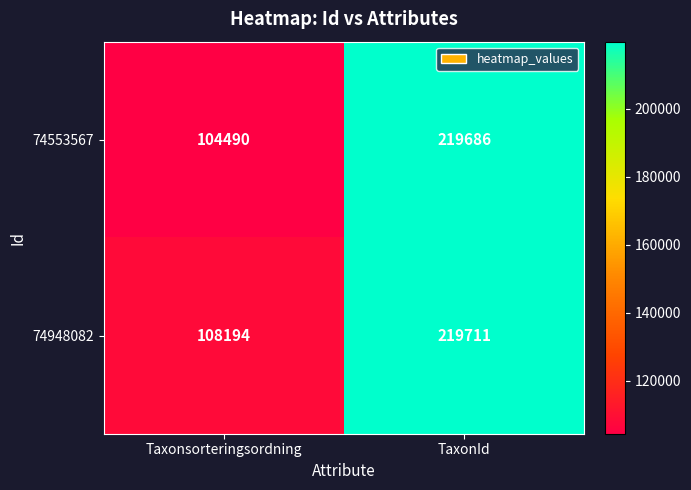

What is the total value across all series at Taxonsorteringsordning?

212684